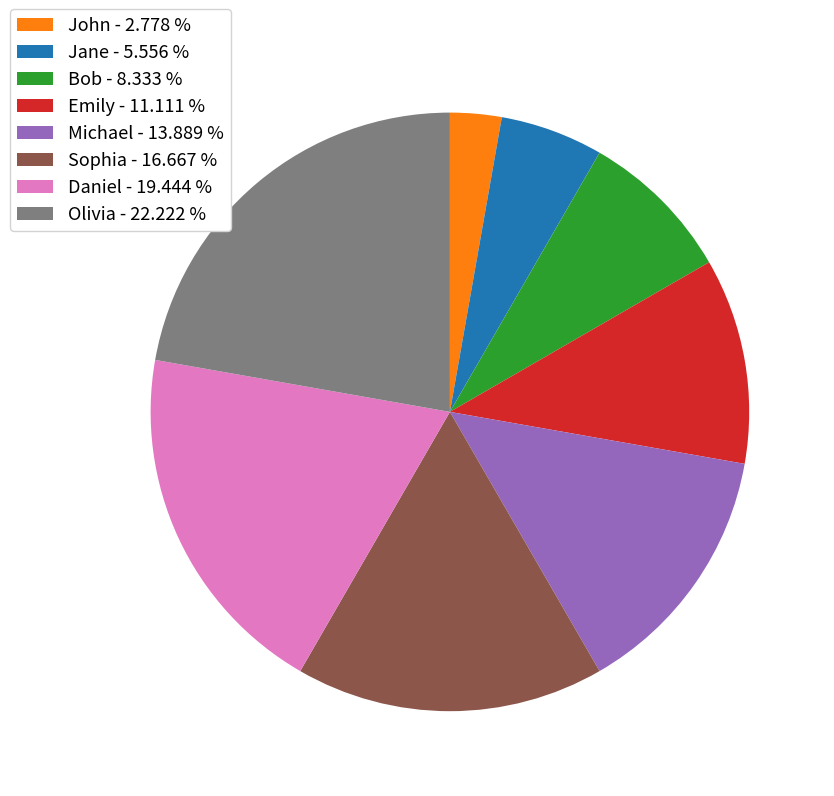

Do Bob - 8.333 % and Olivia - 22.222 % together represent more than half of the pie?

No